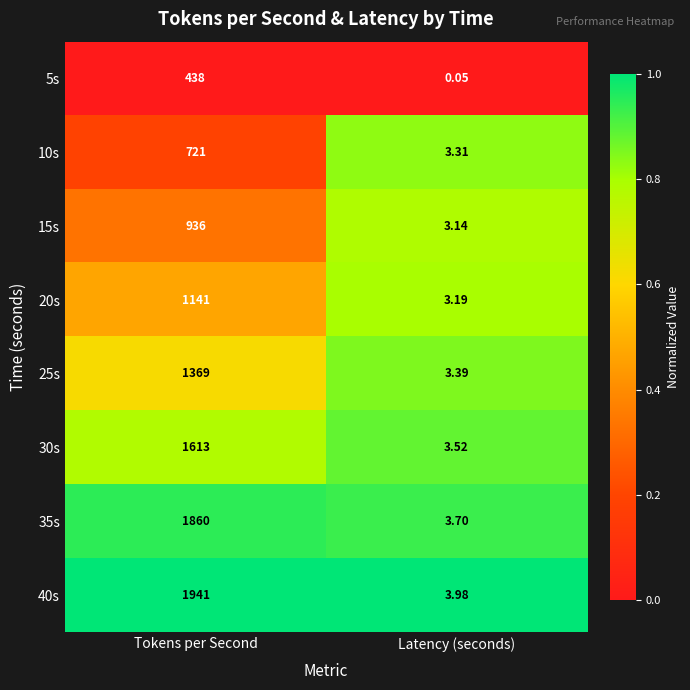

Rank the categories by 10s value from lowest to highest.

Latency (seconds), Tokens per Second